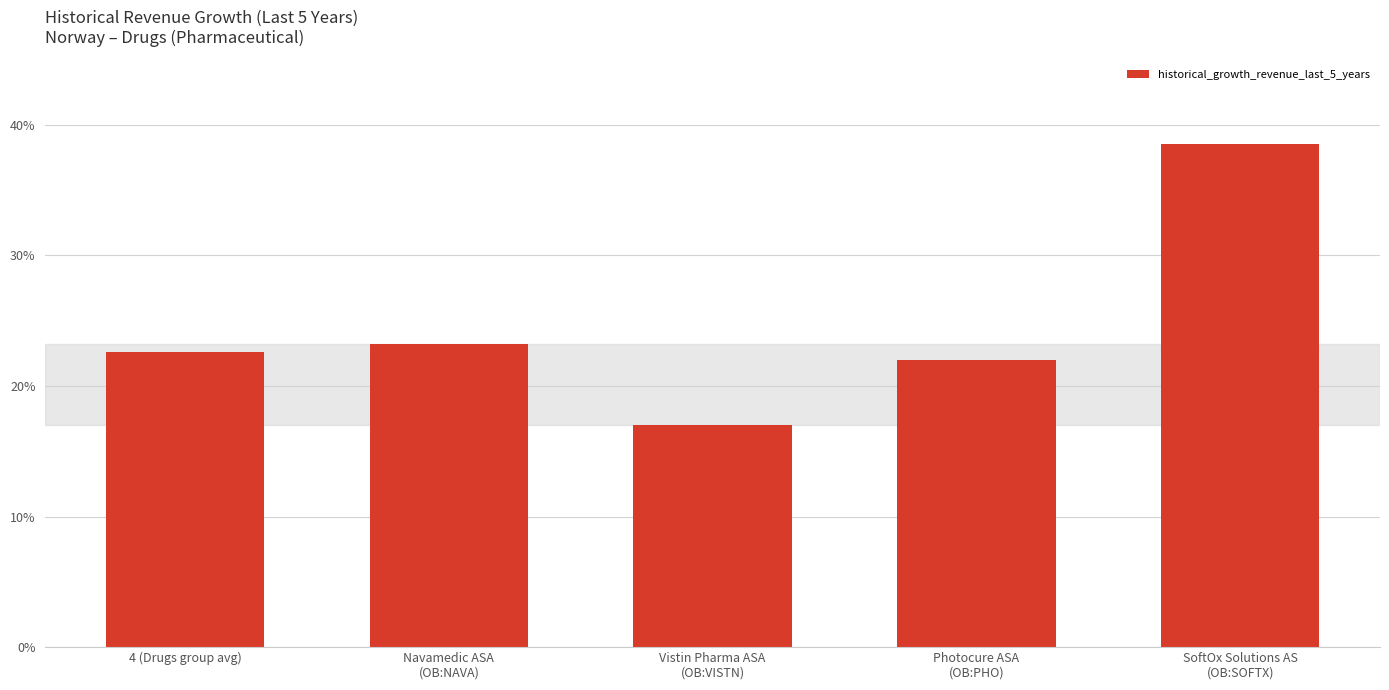

Rank the categories by value from lowest to highest.

Vistin Pharma ASA
(OB:VISTN), Photocure ASA
(OB:PHO), 4 (Drugs group avg), Navamedic ASA
(OB:NAVA), SoftOx Solutions AS
(OB:SOFTX)